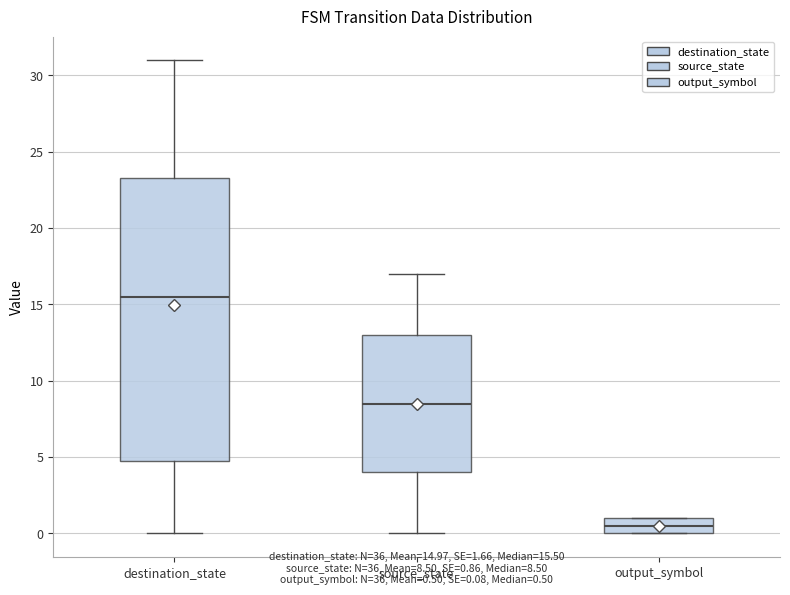

Reading left to right, read every box against the y-axis: the position of its median line, the range the box covers, and the ends of its whiskers. The values are not printed on the chart, so give them approximately, as read against the axis.

destination_state: median 15.5, box 5.0 to 23.5, whiskers 0.0 to 31.0
source_state: median 8.5, box 4.0 to 13.0, whiskers 0.0 to 17.0
output_symbol: median 0.5, box 0.0 to 1.0, whiskers 0.0 to 1.0